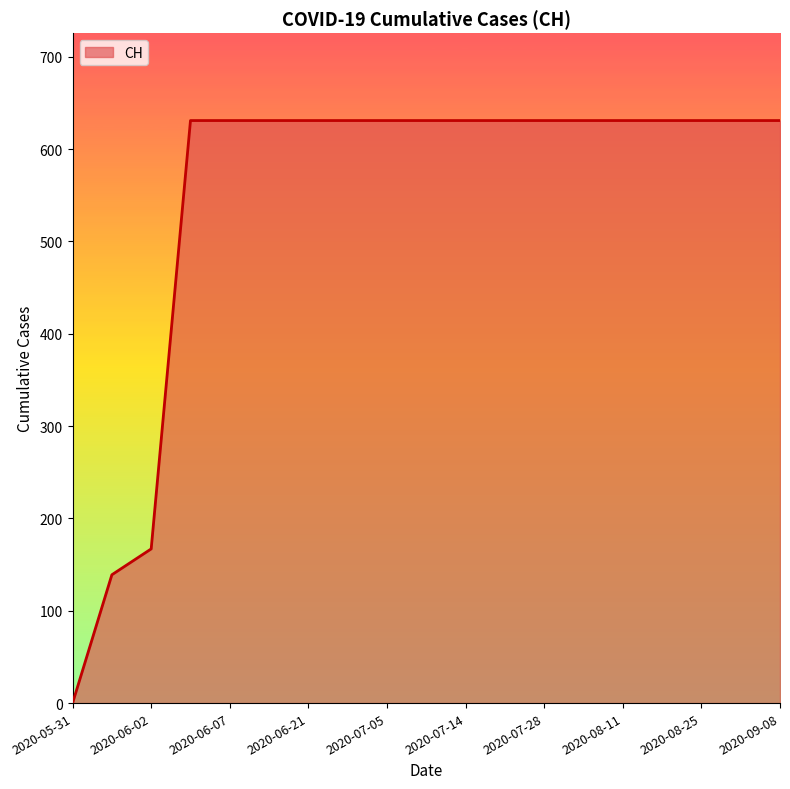

How many lines are shown in the chart?

1